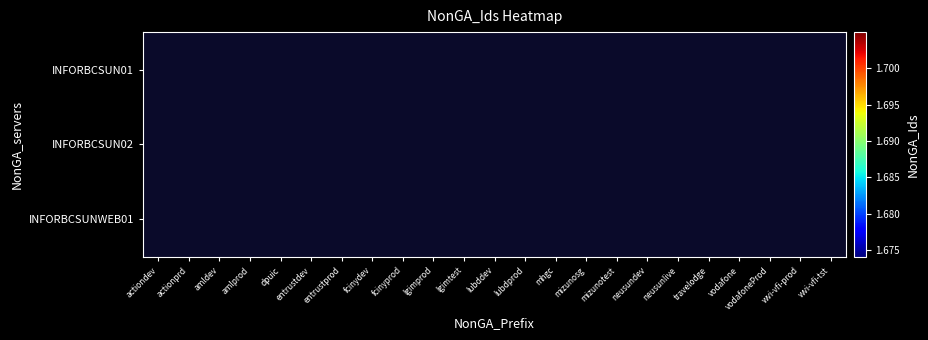

The INFORBCSUN01 series shows 169383757.0 at travelodge. True or false?

True